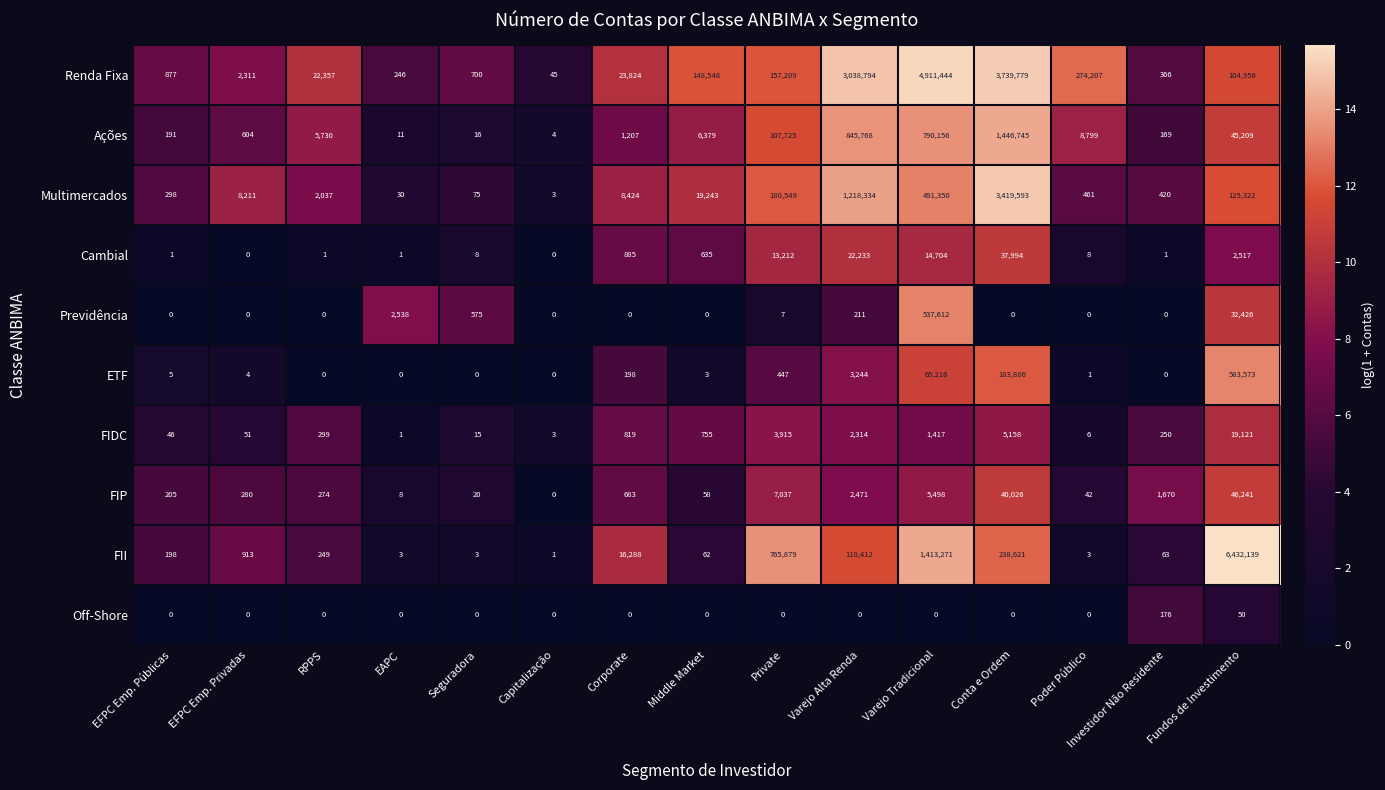

The FII series shows 419370 at Conta e Ordem. True or false?

False